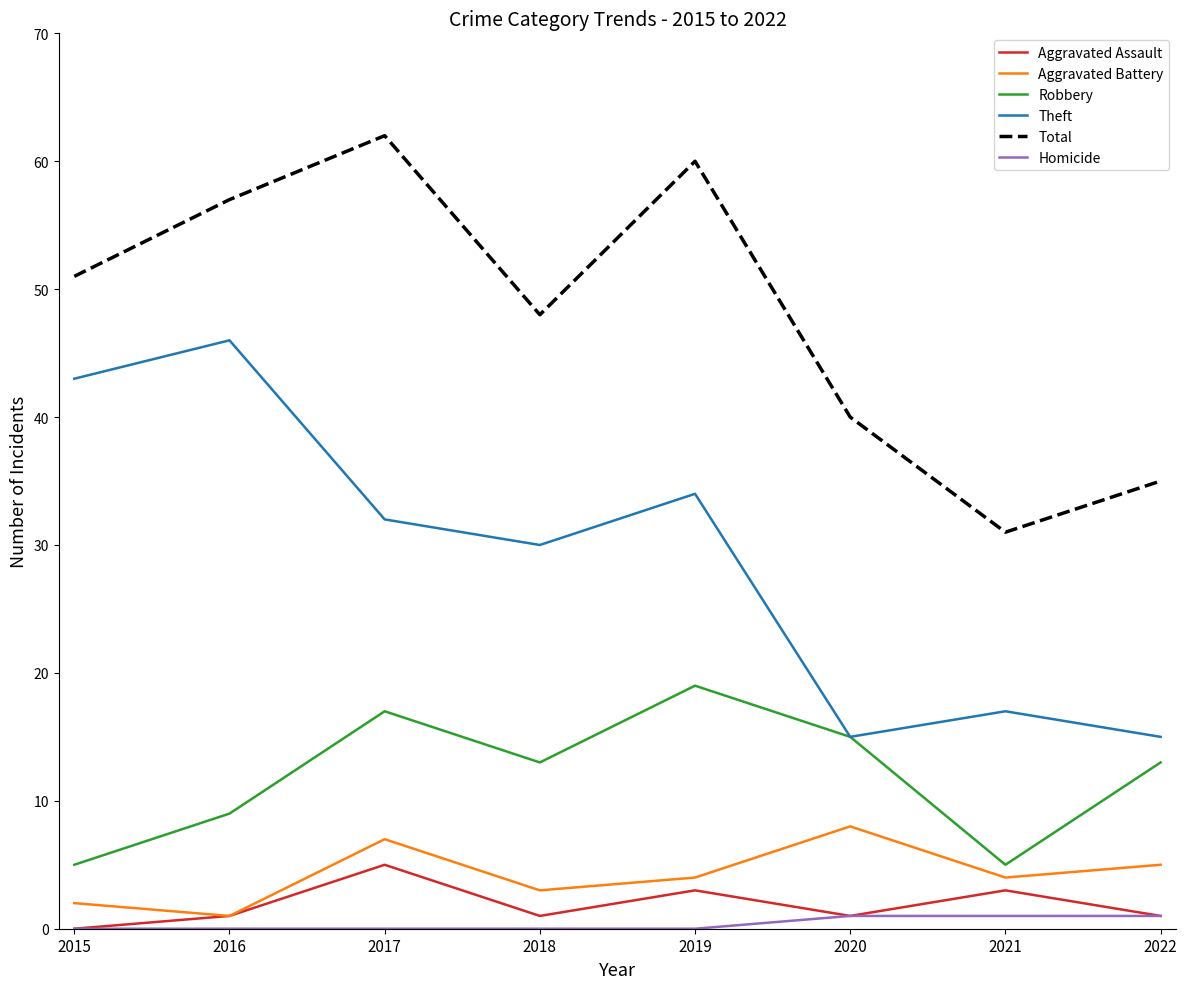

True or false: Theft and Aggravated Battery cross at least once.

False